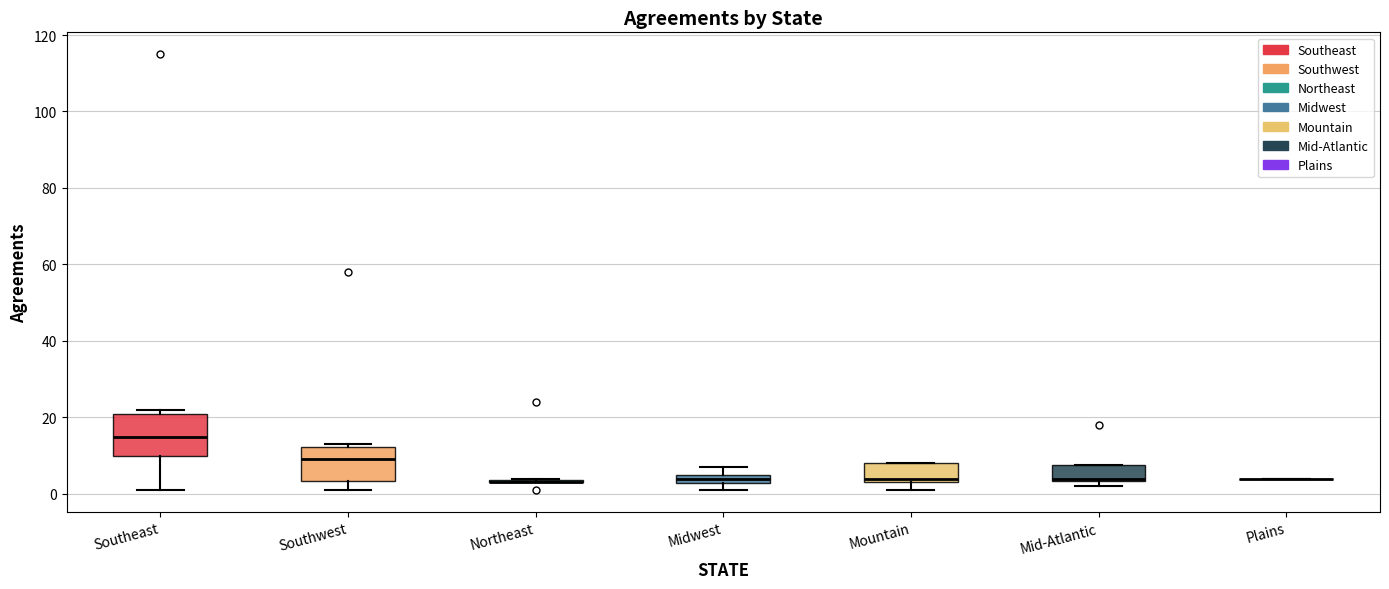

Where is the lower edge of the box for Midwest on the y-axis? The values are not printed on the chart, so give them approximately, as read against the axis.

2